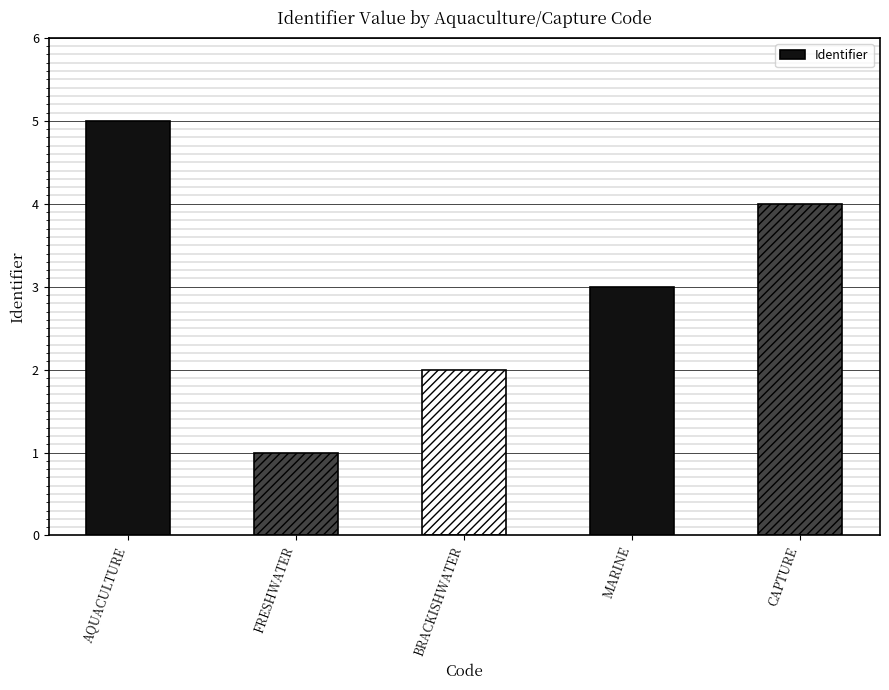

Is it true that the value at BRACKISHWATER is 1?

False